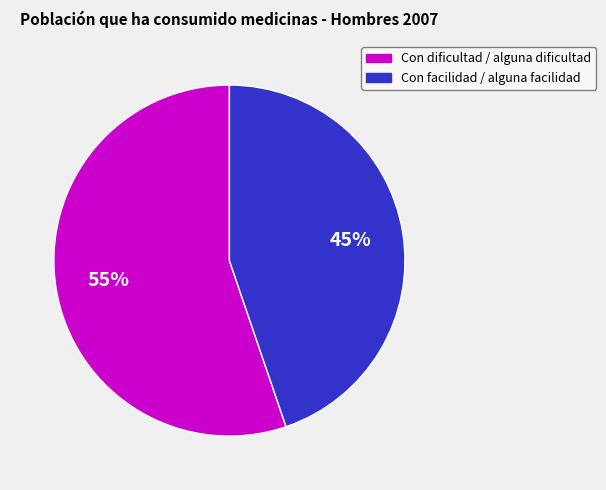

Is there a majority slice in this chart?

Yes